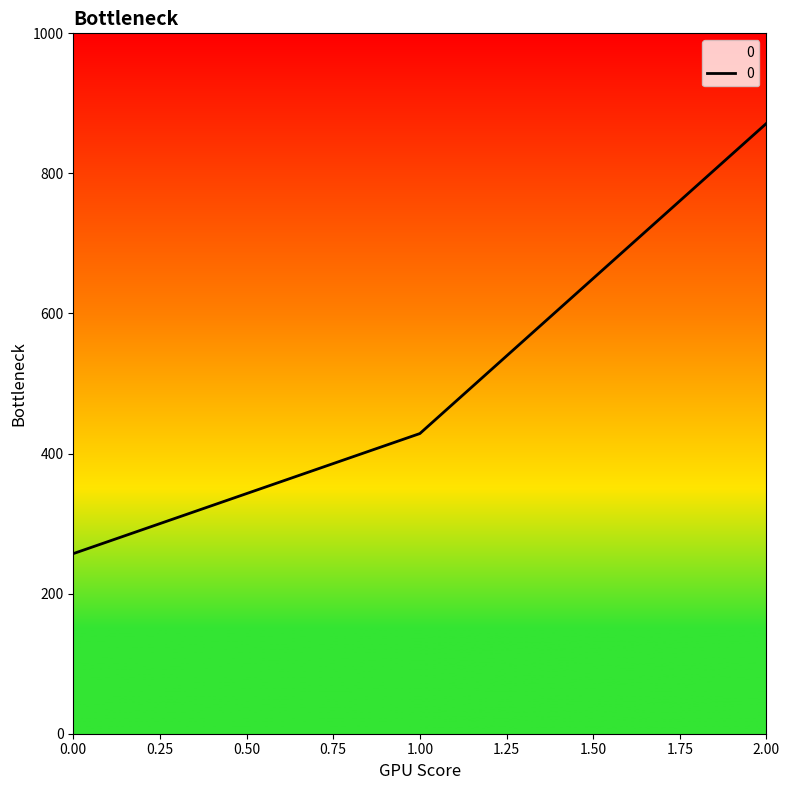

What is the sum of all values?

1557.1